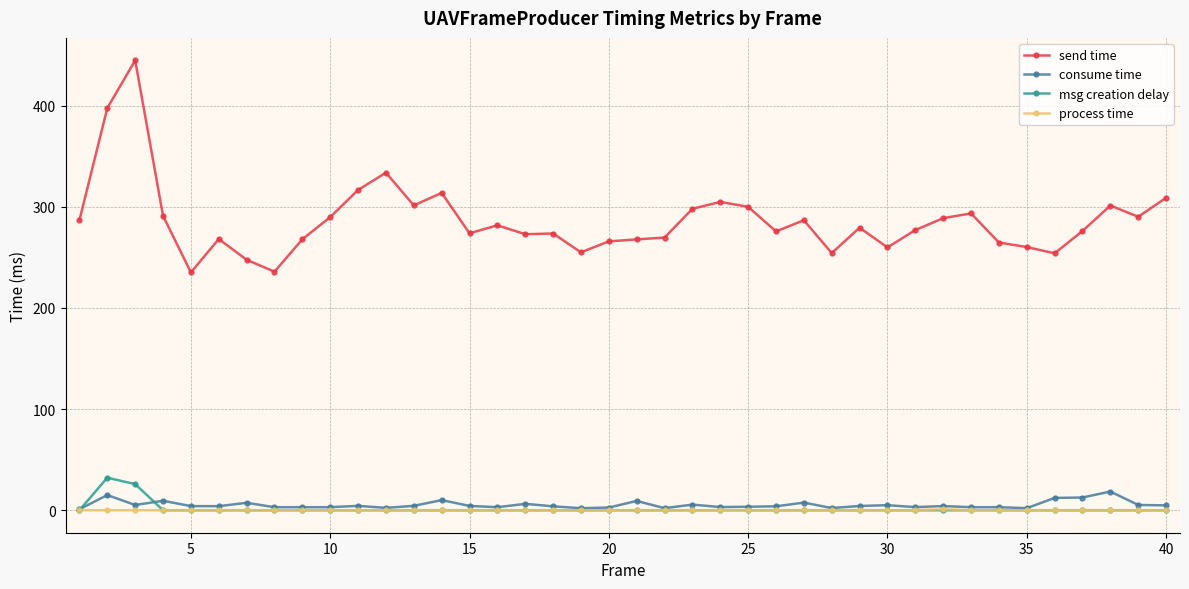

True or false: send time and consume time cross at least once.

False